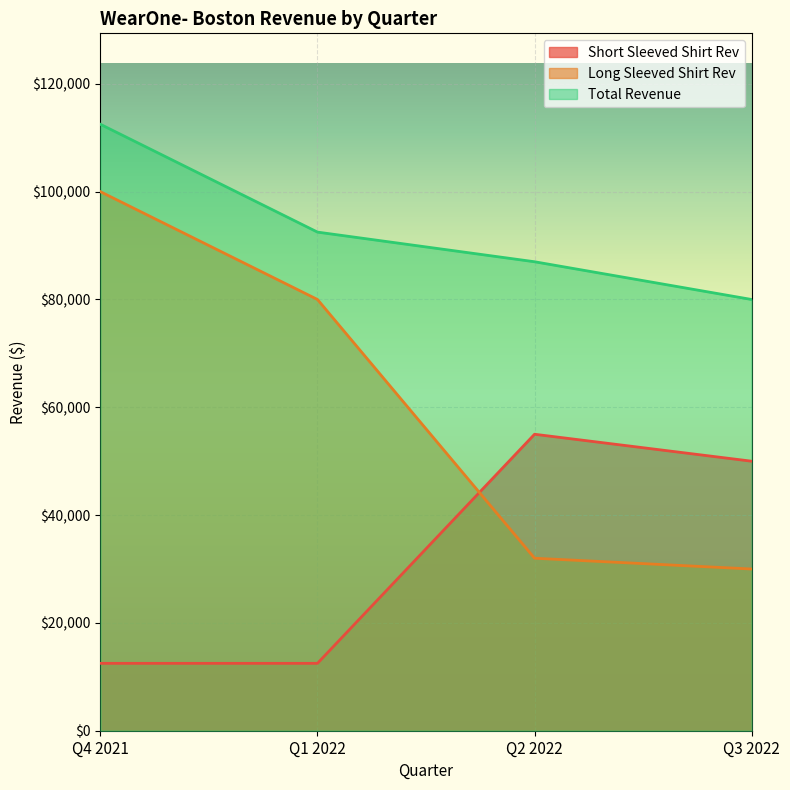

Reading left to right, transcribe all the data shown in this chart.

Short Sleeved Shirt Rev: 12500	12500	55000	50000
Long Sleeved Shirt Rev: 100000	80000	32000	30000
Total Revenue: 112500	92500	87000	80000